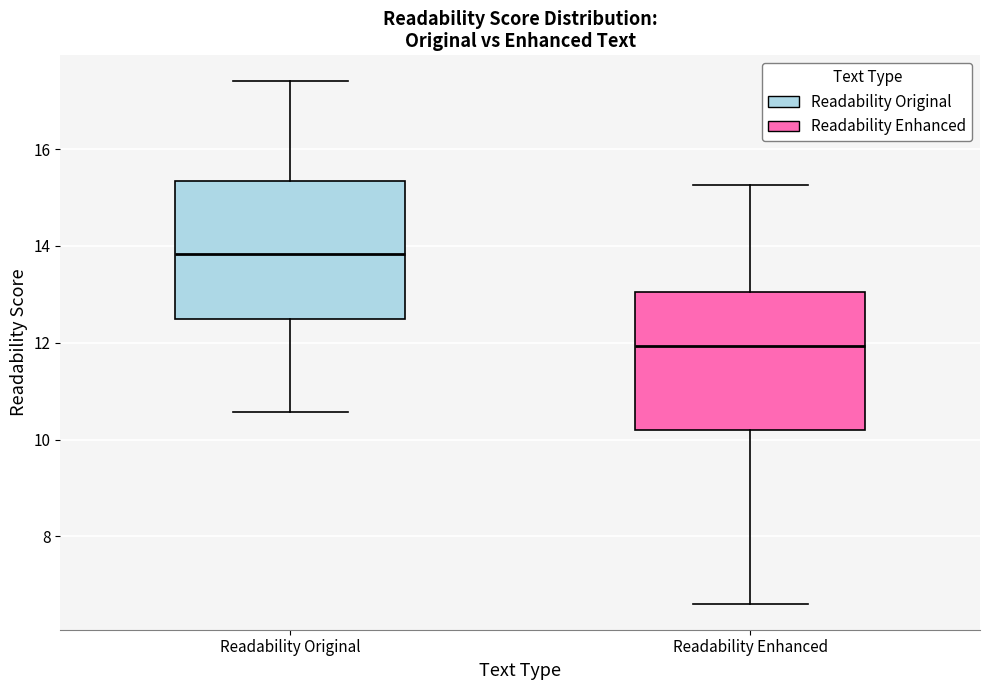

Which box has the highest median line?

Readability Original